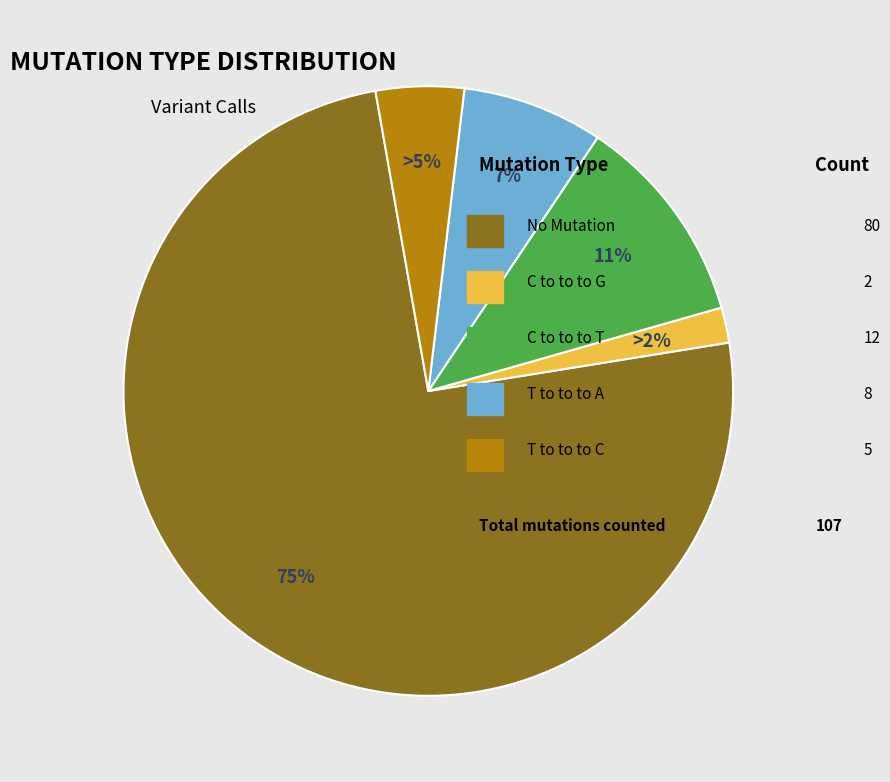

How many segments does this pie chart have?

5